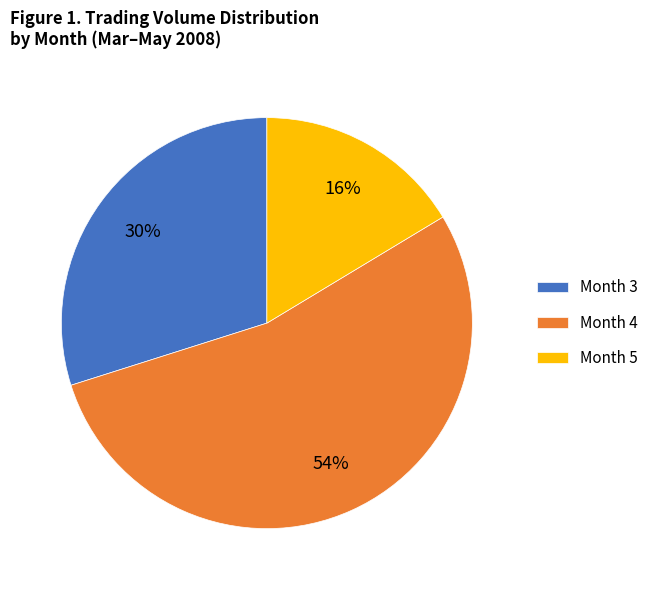

True or false: Month 5 accounts for 16% of the total.

True